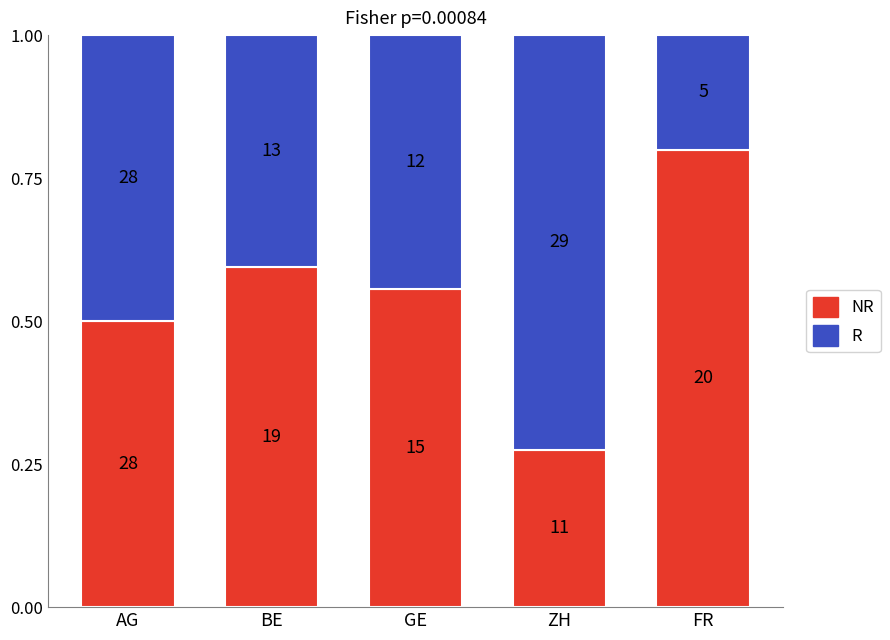

True or false: NR has a value of 0.4 at FR.

False